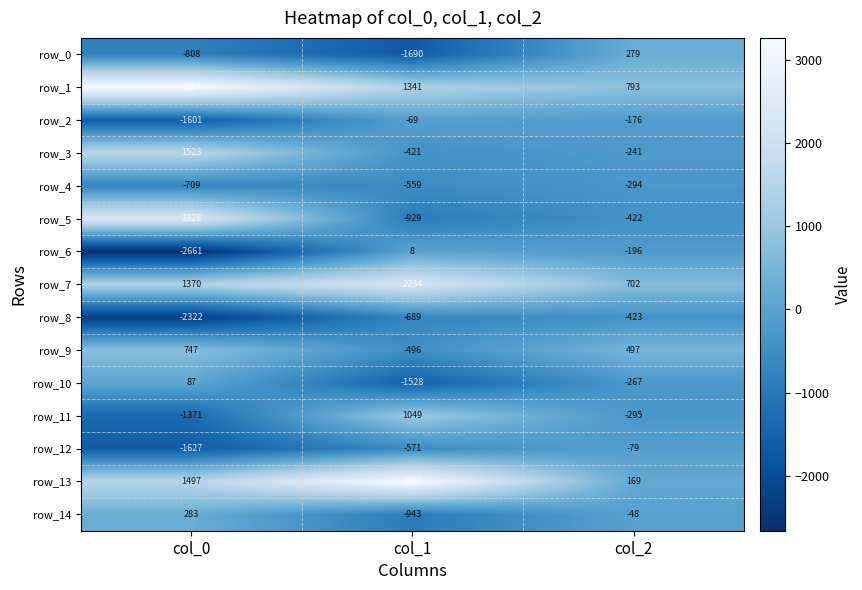

What is the spread (max minus min) of values at col_2?

1216